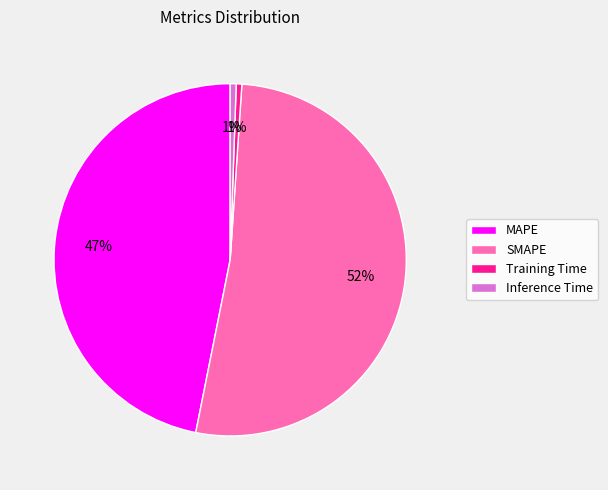

To the nearest percent, what portion does Inference Time represent?

1%